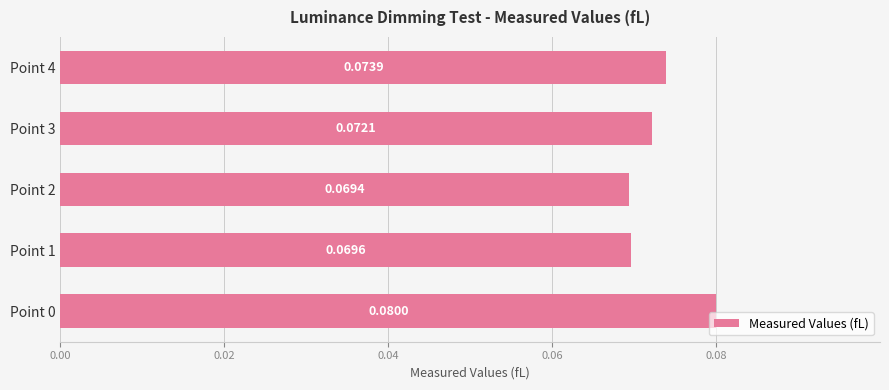

What is the sum of all values?

0.4